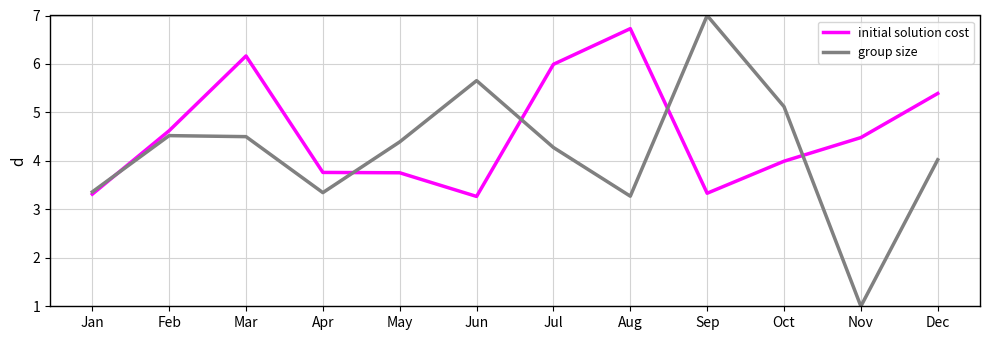

What is the total value across all series at May?

8.1